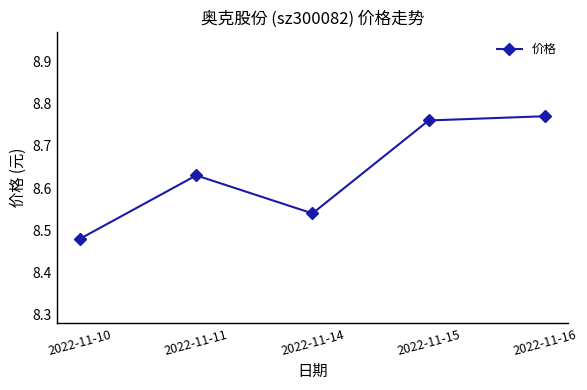

How many data points does each series have?

5